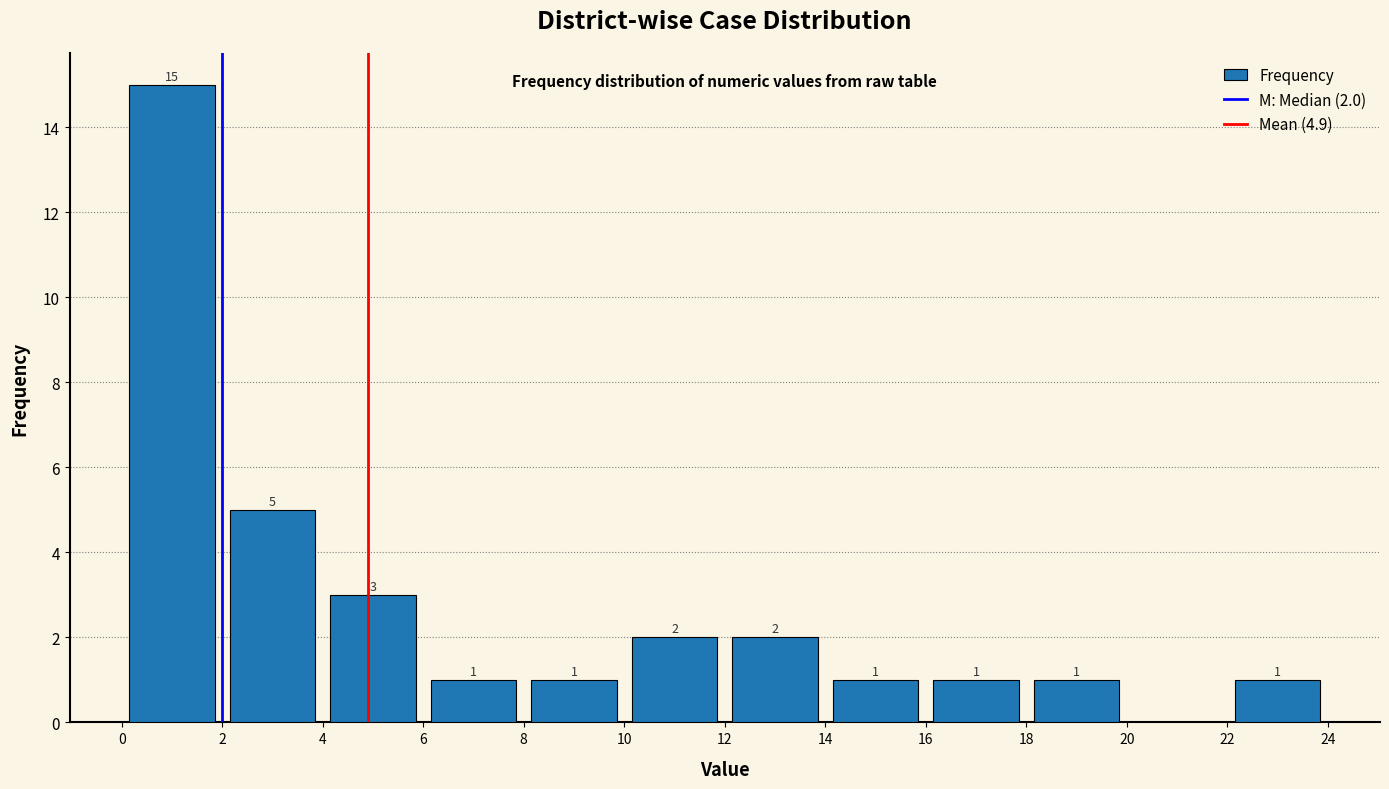

Over which range of the x-axis is the bar tallest?

0 to 2